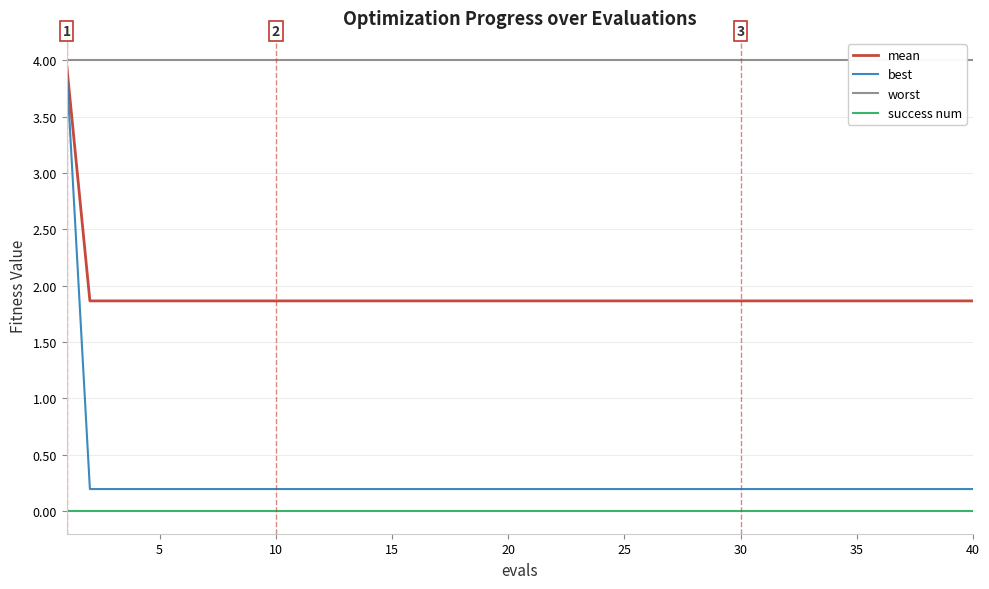

True or false: worst has more than 1 points higher than both neighbors.

False